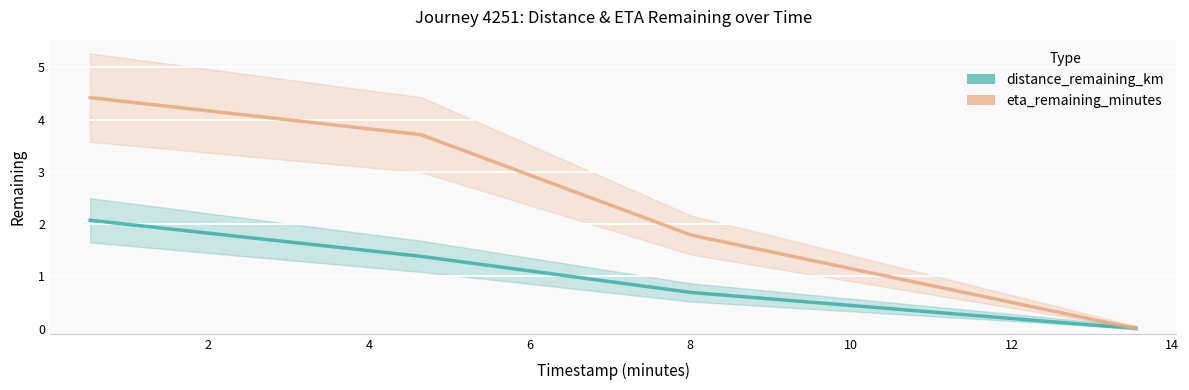

True or false: eta_remaining_minutes and distance_remaining_km intersect in this chart.

False